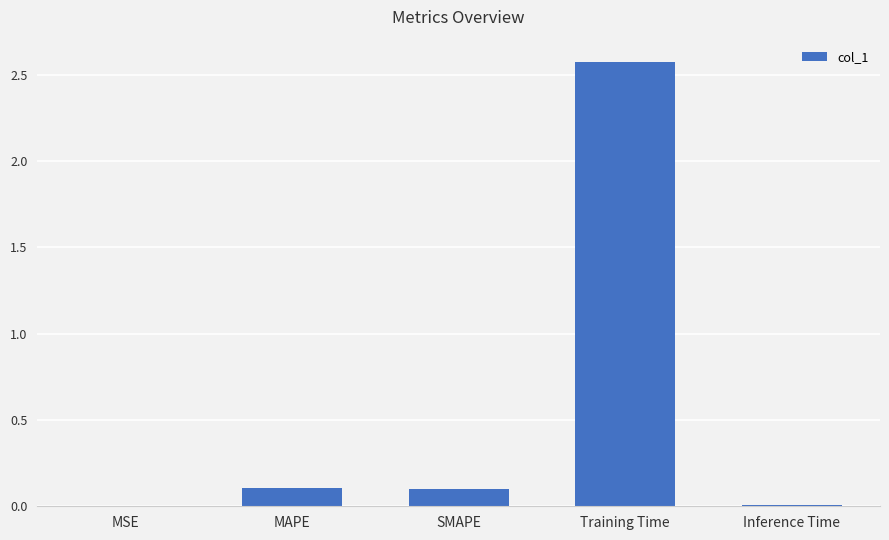

Read the value at Training Time.

2.6